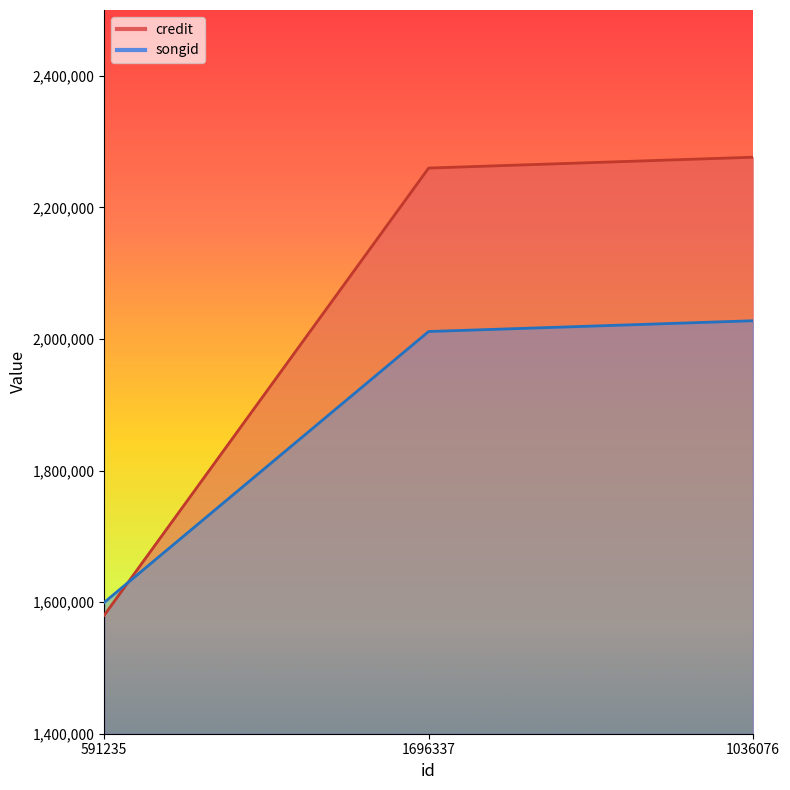

What is the label of the 3rd point from the right?

591235